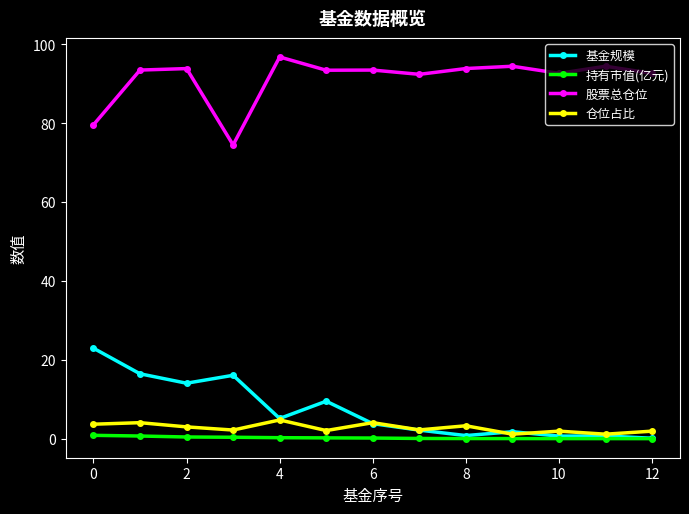

At how many categories does at least one series exceed 76?

12